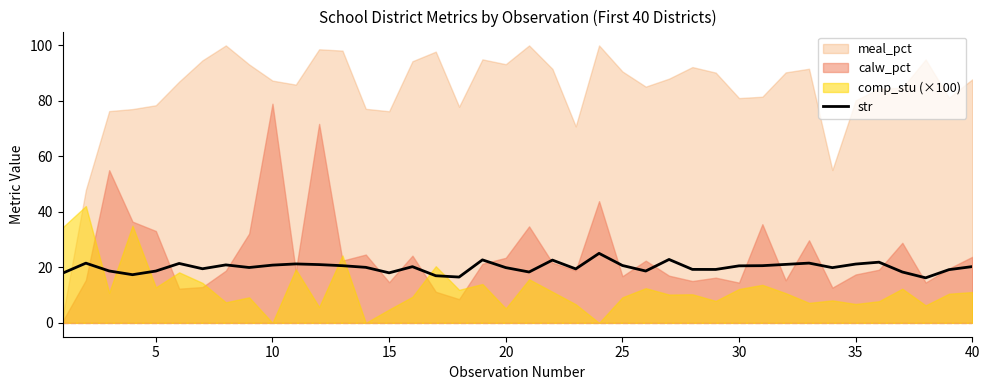

True or false: str has a value of 33.1 at 40.

False